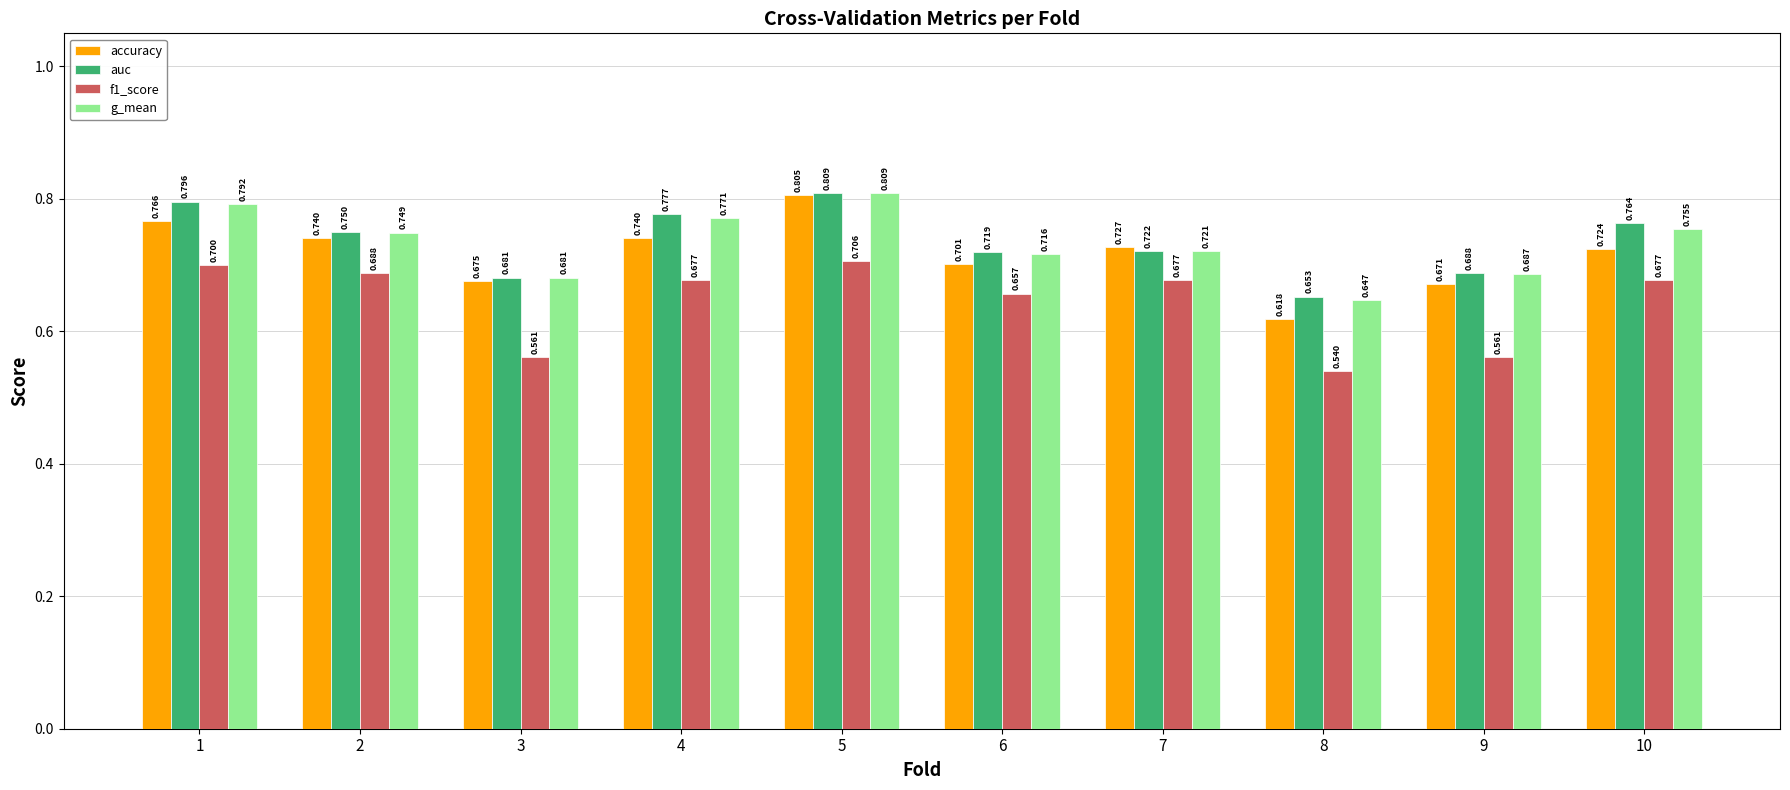

What is the total value across all series at 2?

2.9